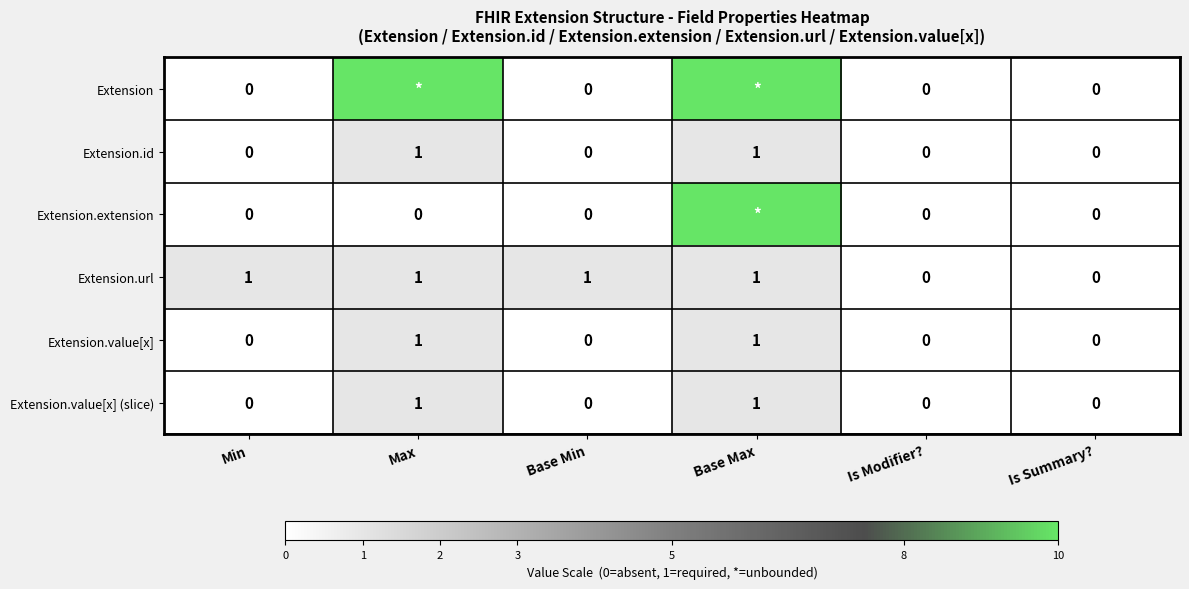

How many values in Extension.value[x] (slice) are above zero?

2